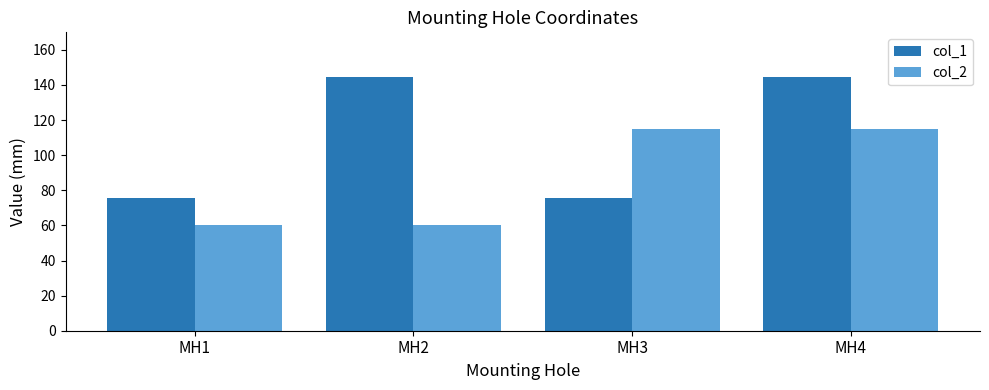

At how many categories does at least one series exceed 88?

3